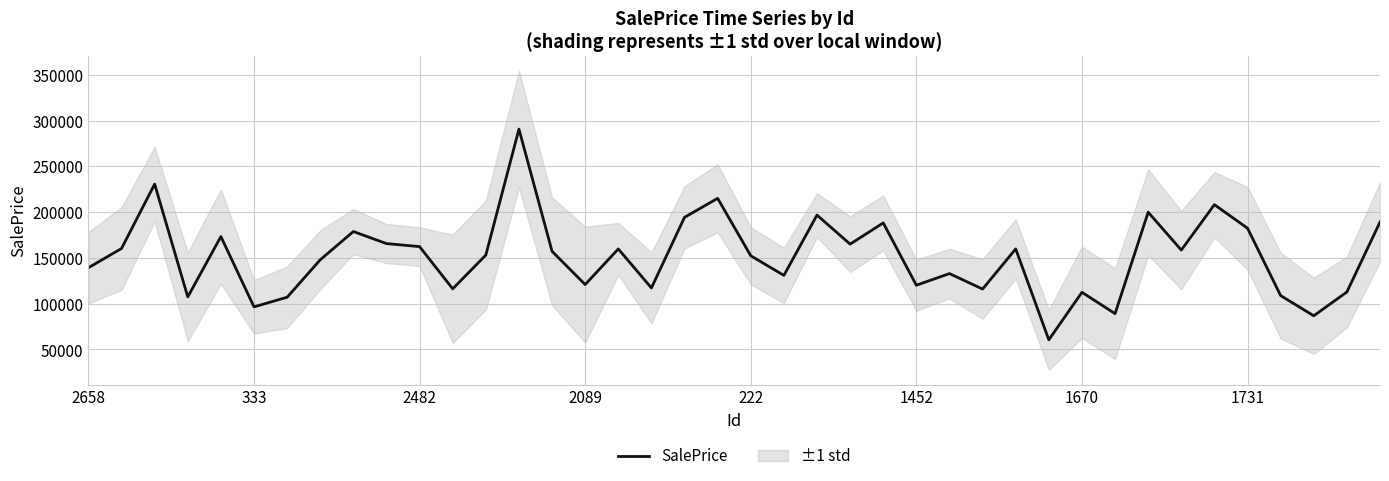

Is it true that the value at 16 is 253347.6?

False